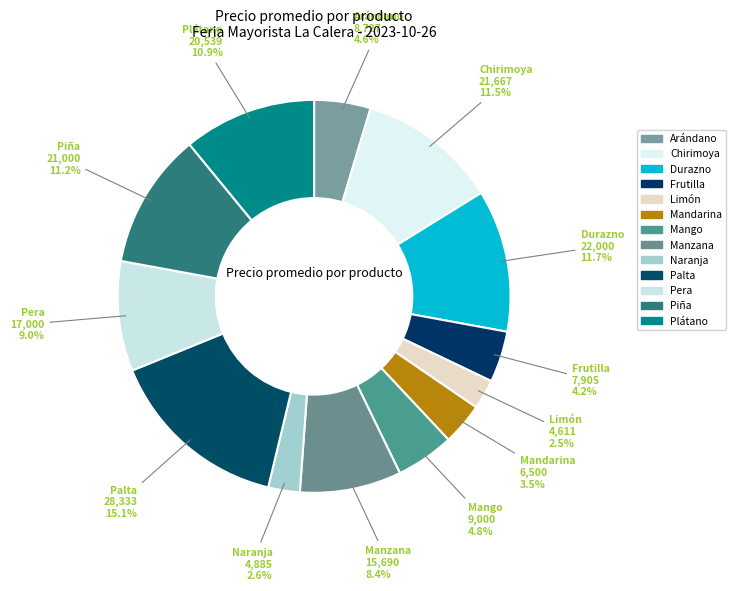

Rank the categories by value from highest to lowest.

Palta, Durazno, Chirimoya, Piña, Plátano, Pera, Manzana, Mango, Arándano, Frutilla, Mandarina, Naranja, Limón